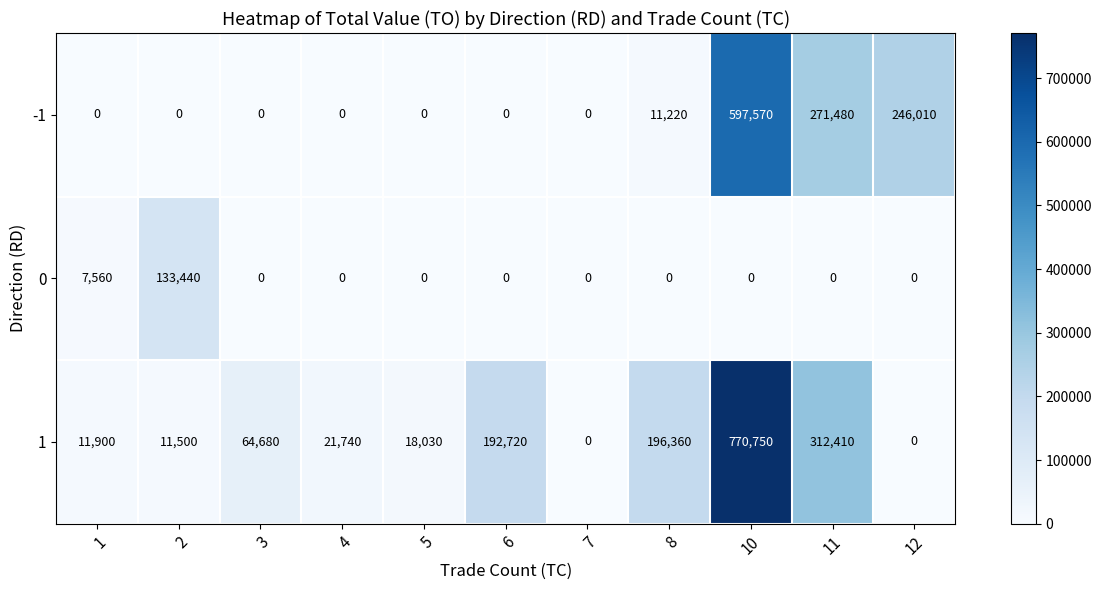

List the series in order of their peak value, highest first.

1, -1, 0